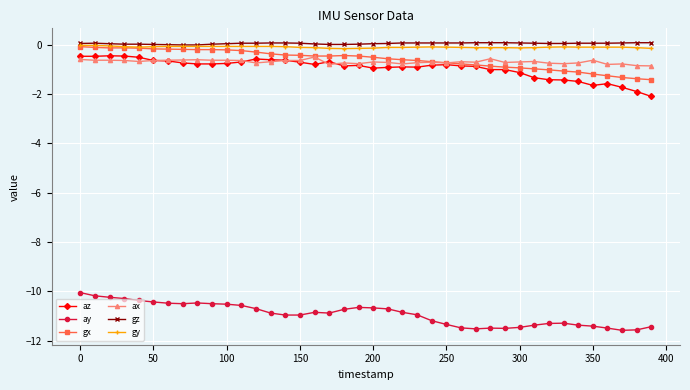

What is the value of the ax point at the 4th from the left?

-0.6